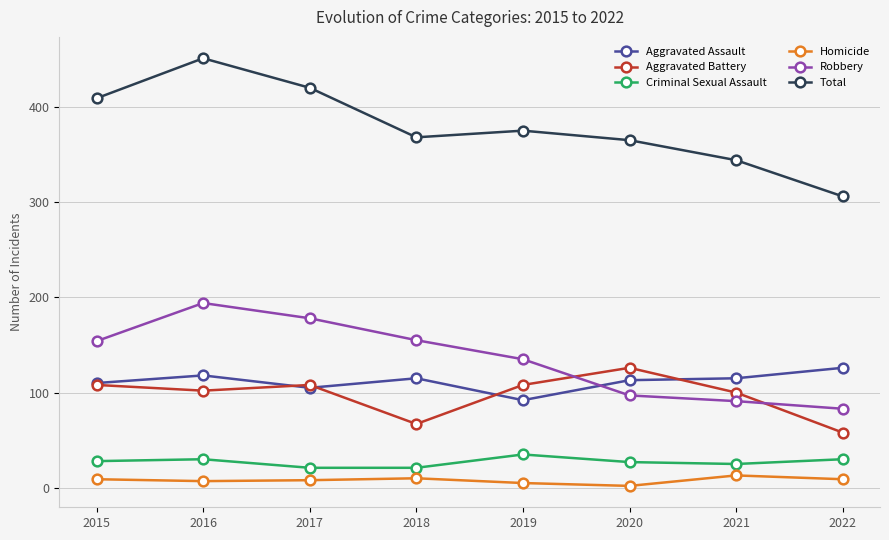

What is the value of the Total point at the 2nd from the left?

451